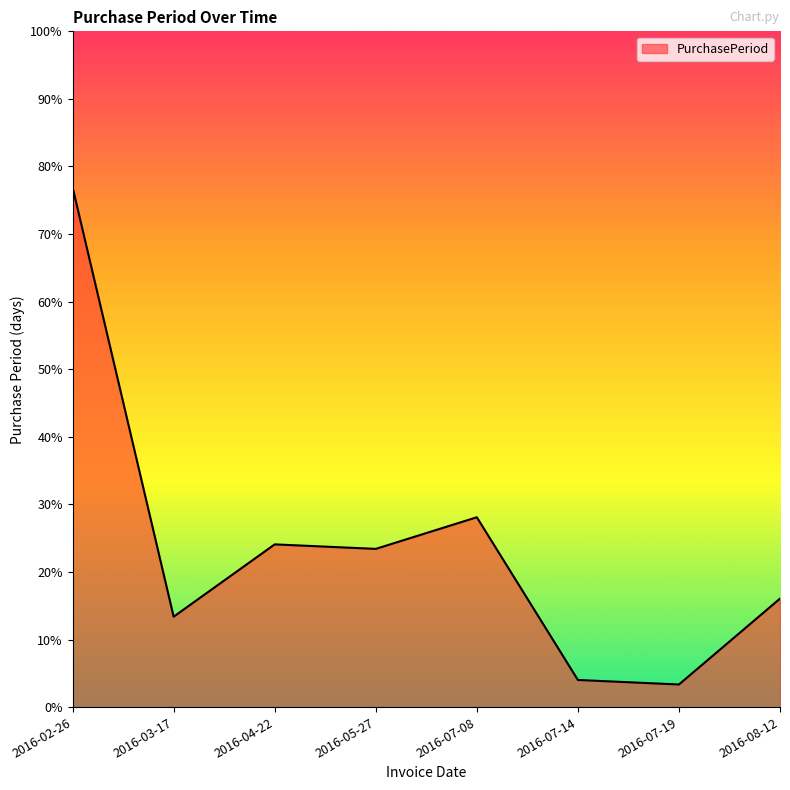

Which category has the highest value across all series?

2016-02-26